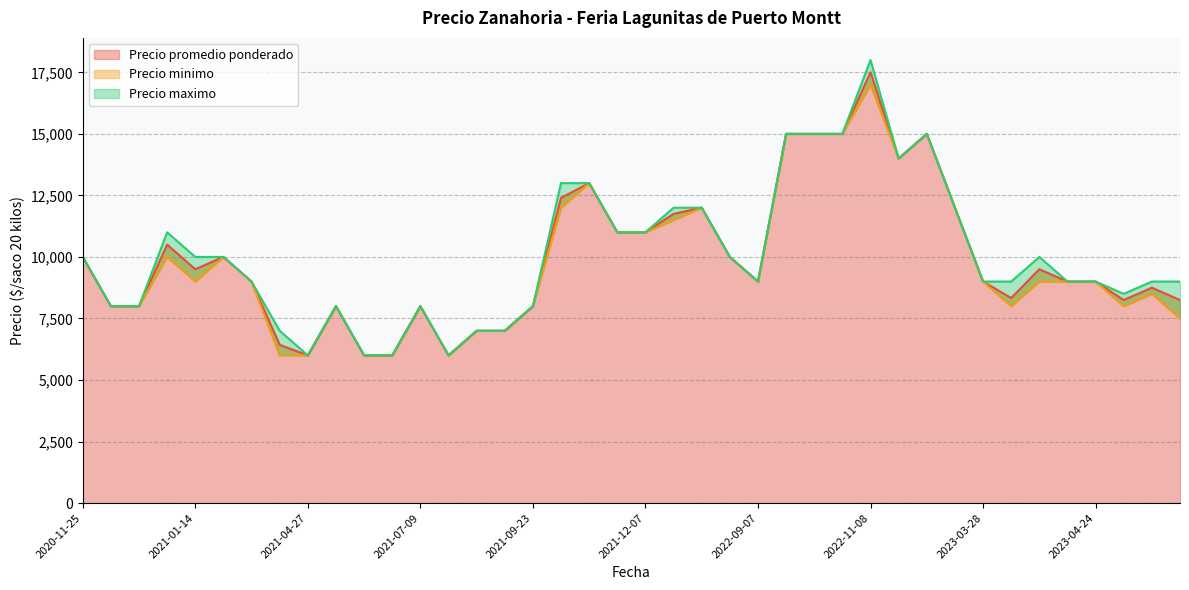

Is the value of Precio minimo at 2023-05-04 greater than the value of Precio maximo at 2021-07-09?

Yes